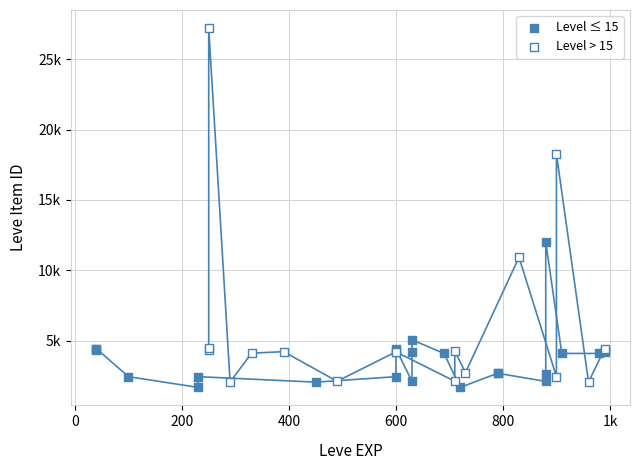

What are all the series names shown in the legend?

Level ≤ 15, Level > 15